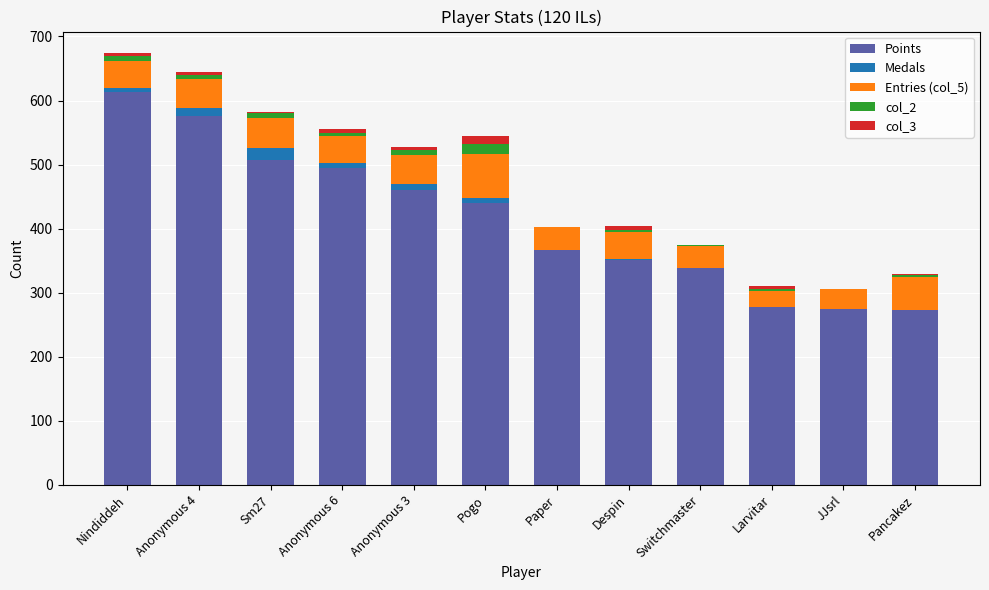

True or false: Points has a value of 367 at Paper.

True